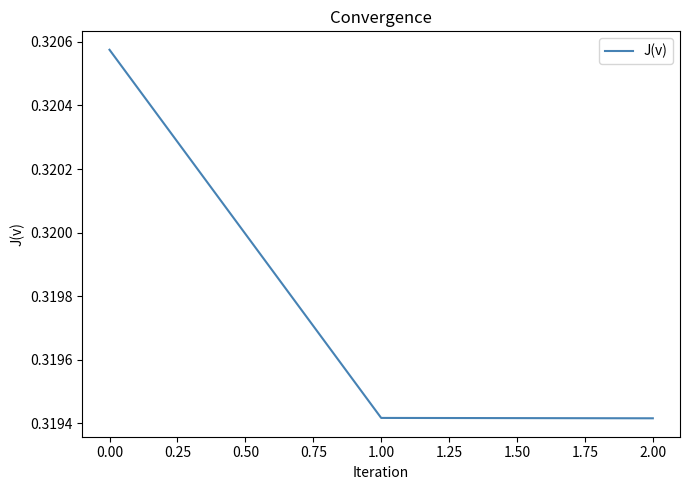

Count the values in the range 0 to 1.

3